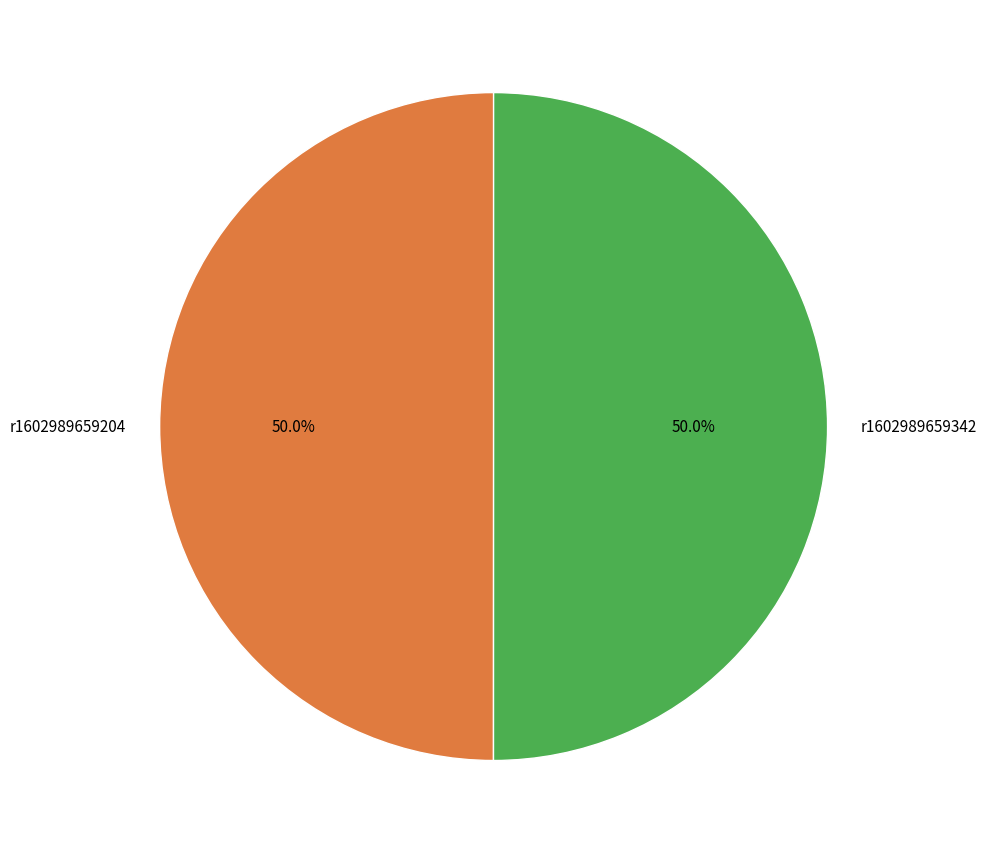

Is the sum of r1602989659342 and r1602989659204 greater than half?

Yes